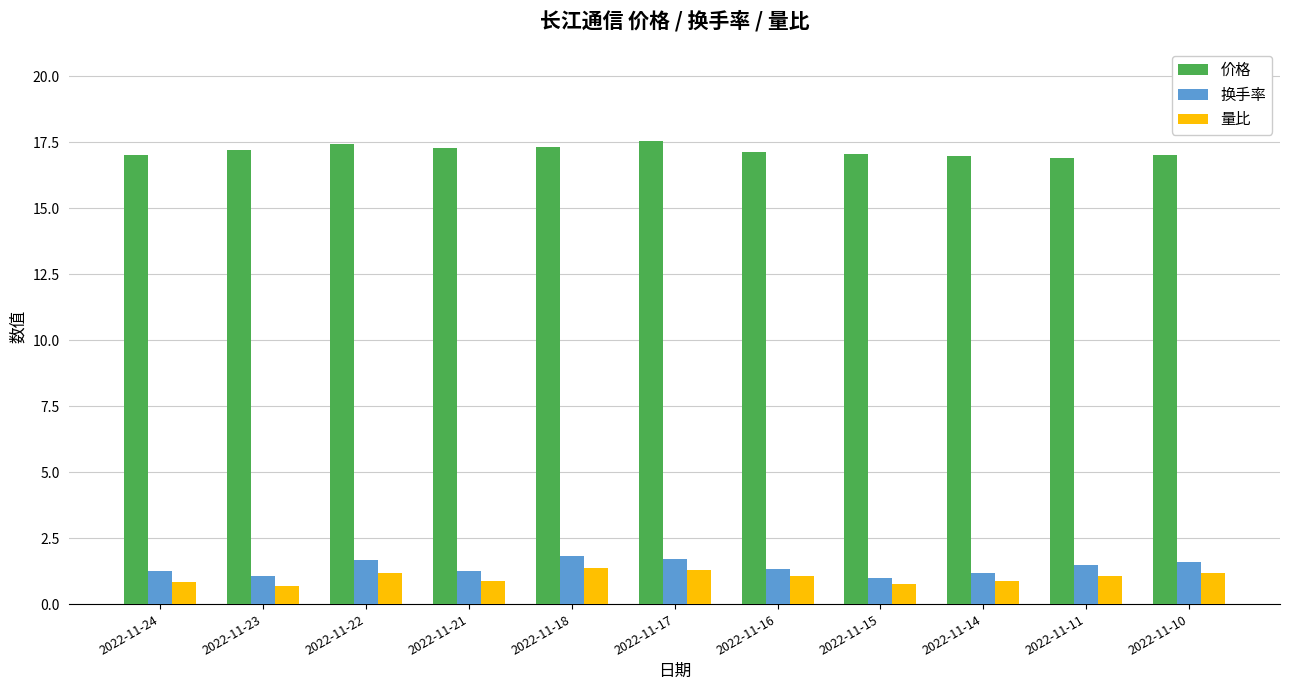

Is the value of 量比 at 2022-11-23 greater than the value of 价格 at 2022-11-15?

No